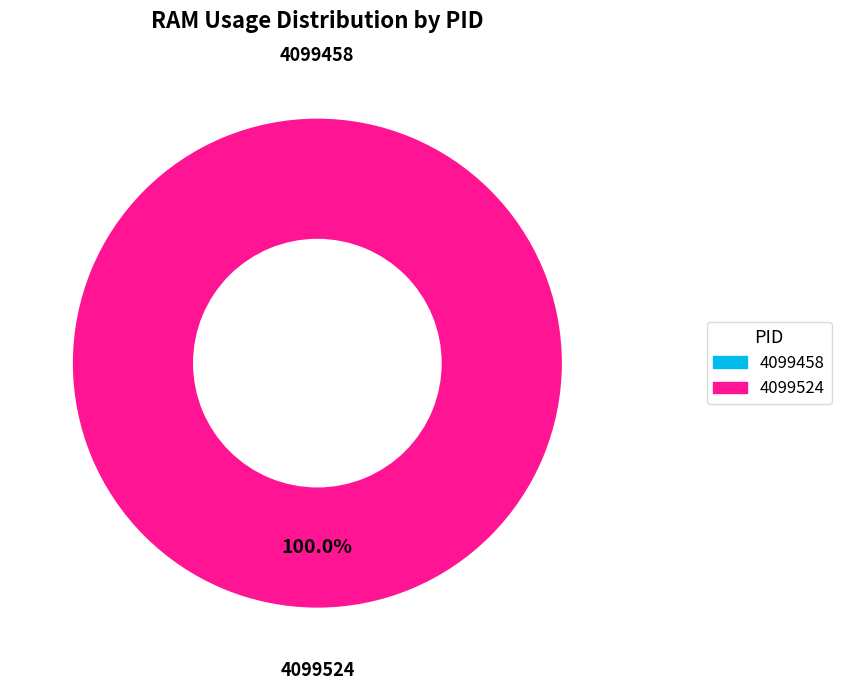

What percentage is the 4099524 slice, to the nearest percent?

100%